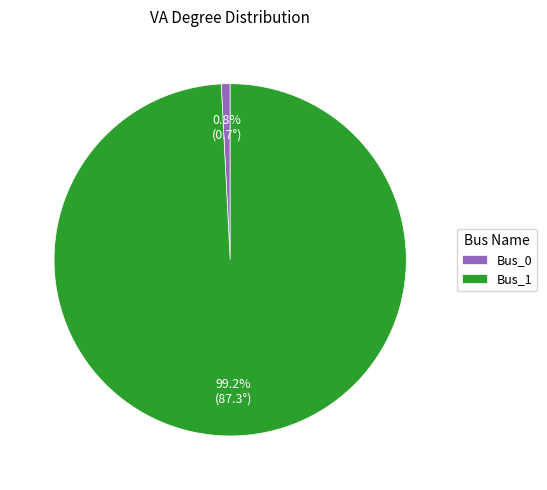

To the nearest percent, what percentage of the pie is Bus_0?

1%